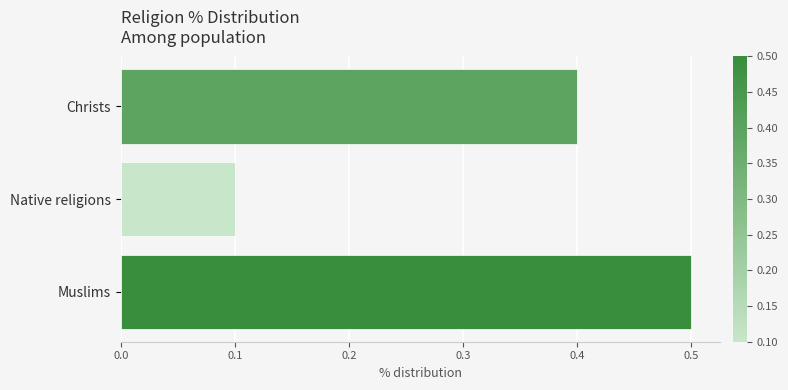

What is the difference between the maximum and minimum values?

0.4